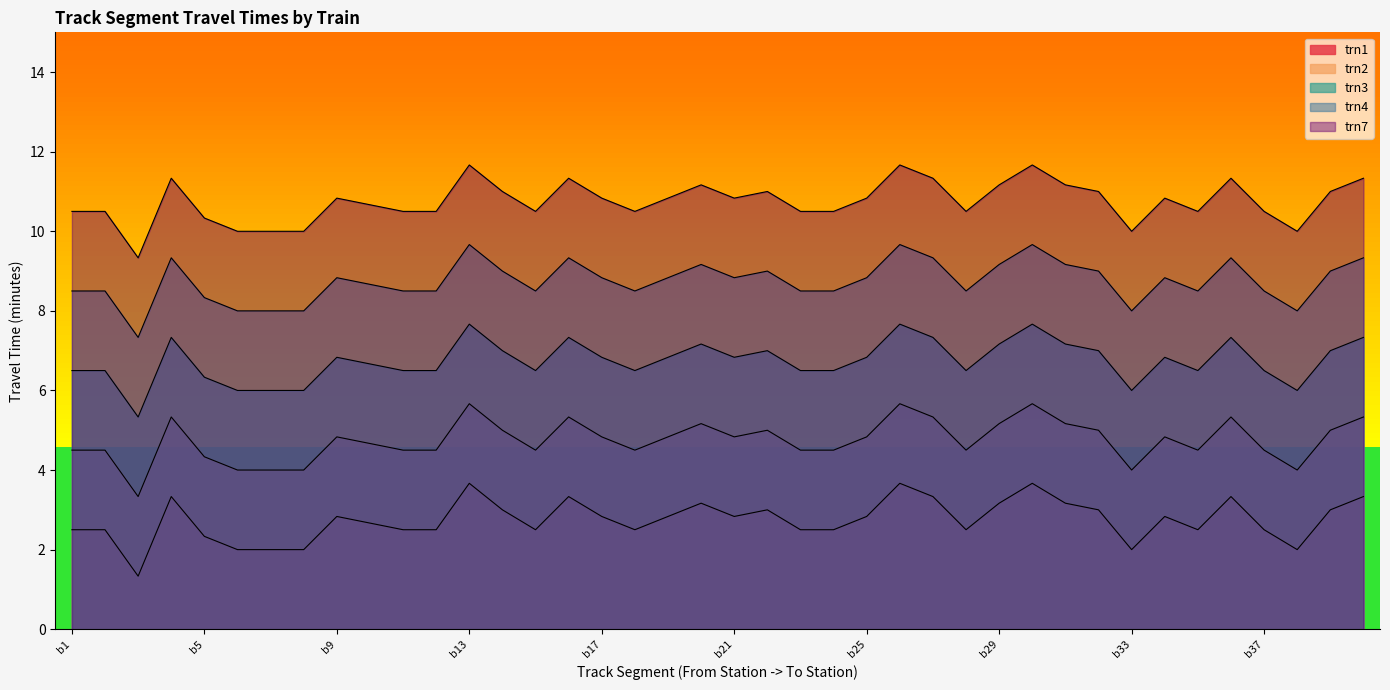

Where is the first local minimum for trn1?

b3